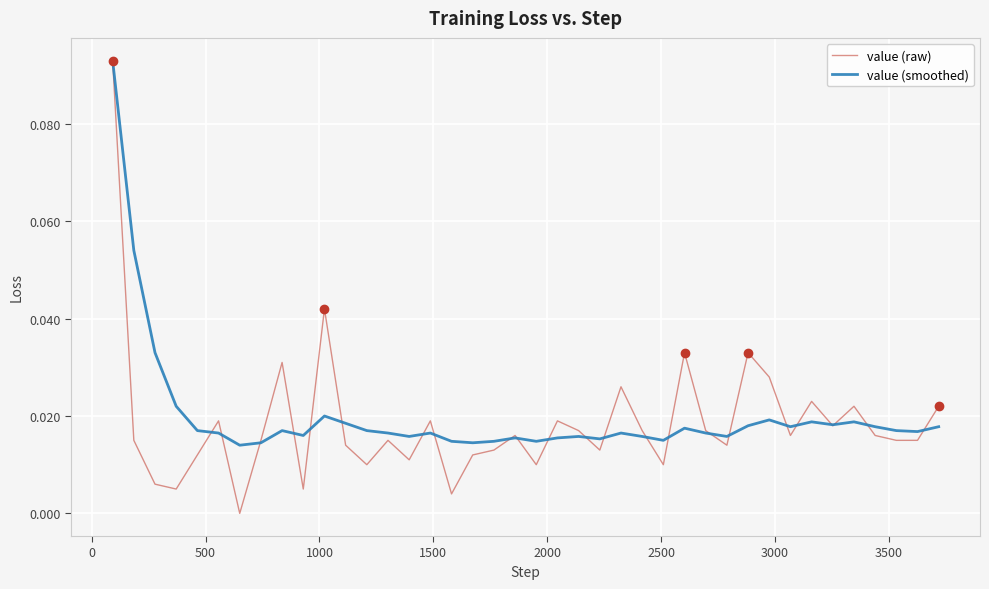

Which series has the largest range (max minus min)?

value (raw)